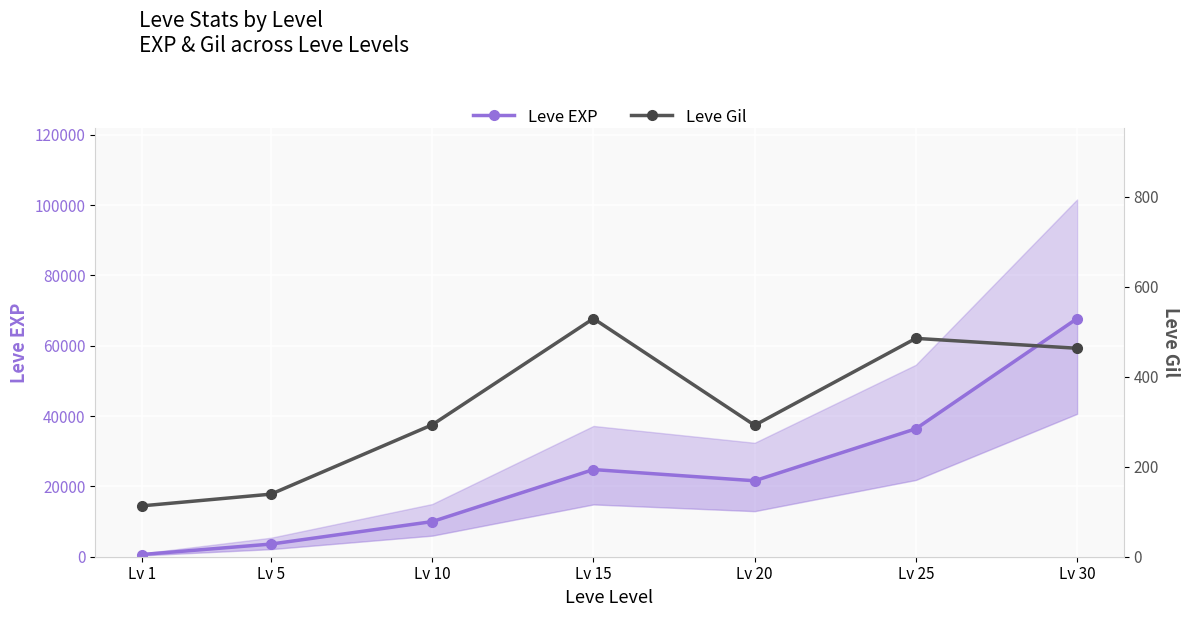

Reading left to right, extract all data points from this chart.

Leve EXP: 630	3600	9990	24790	21600	36390	67730
Leve Gil: 113	139	293	529	292	485	463